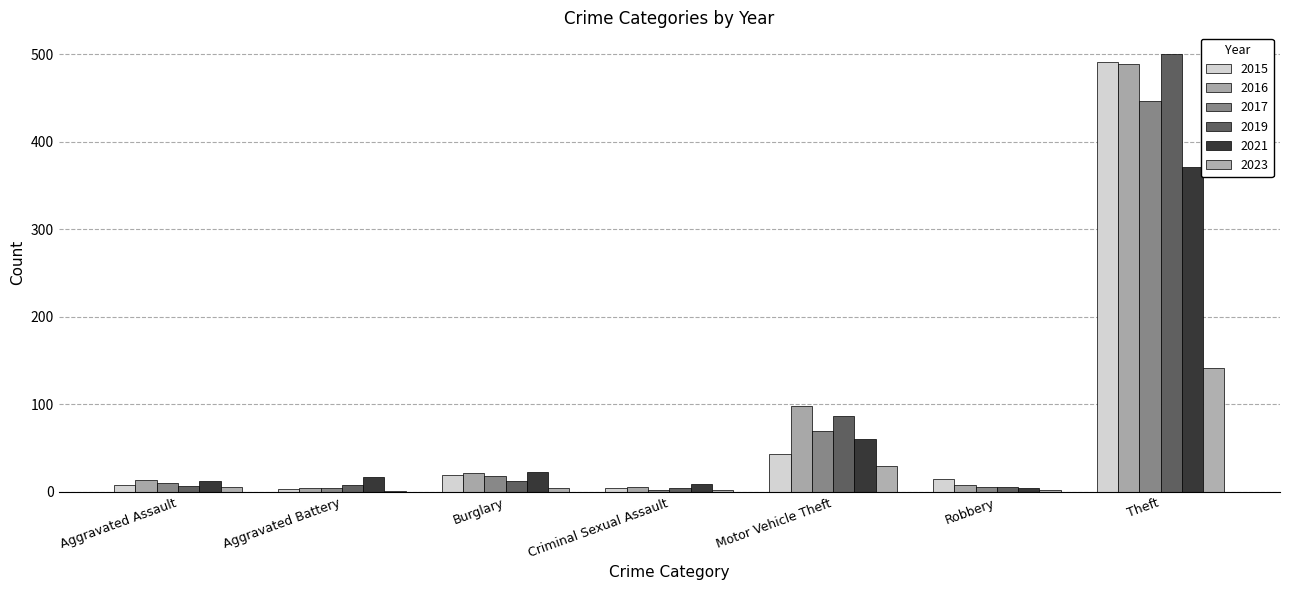

Which category has the highest value in the 2023 series?

Theft